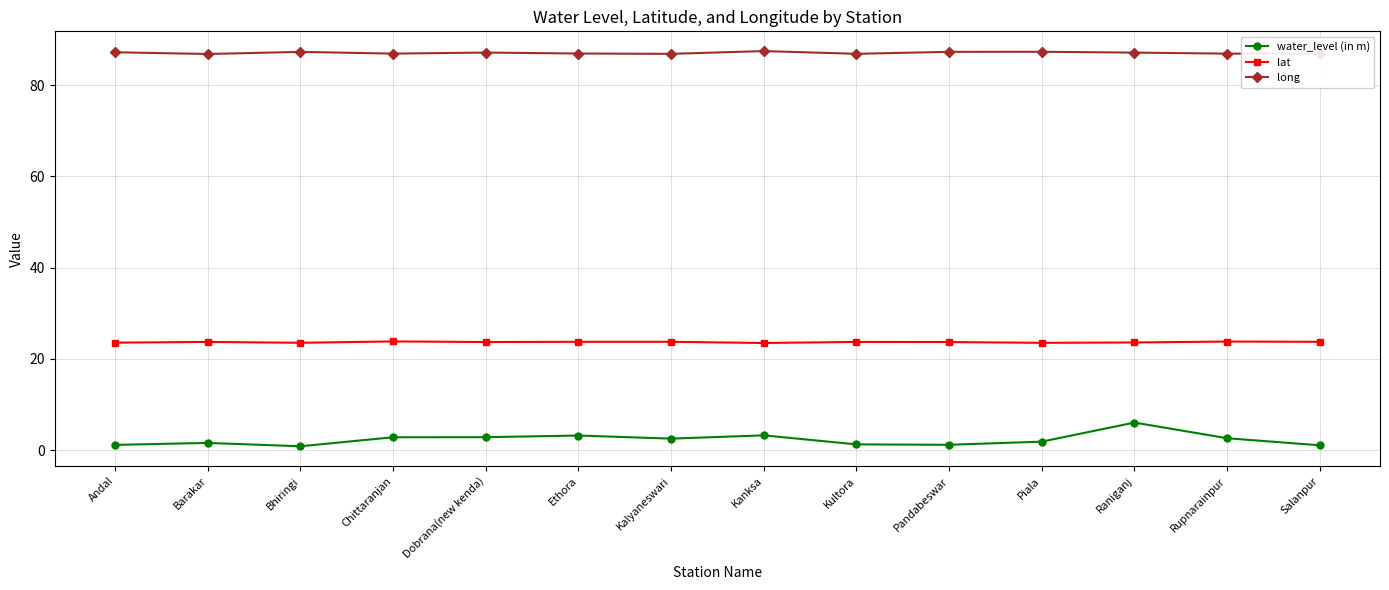

Rank the series by their average value, from highest to lowest.

long, lat, water_level (in m)